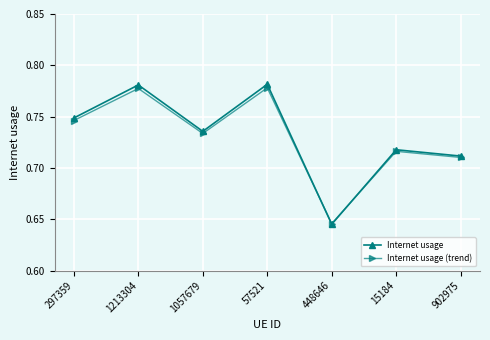

Is it true that Internet usage (trend) equals 0.3 at 448646?

False